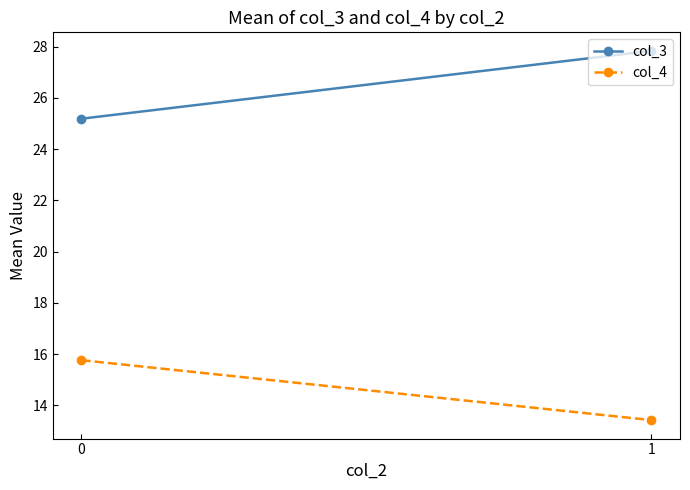

What is the sum of all col_3 values?

53.0